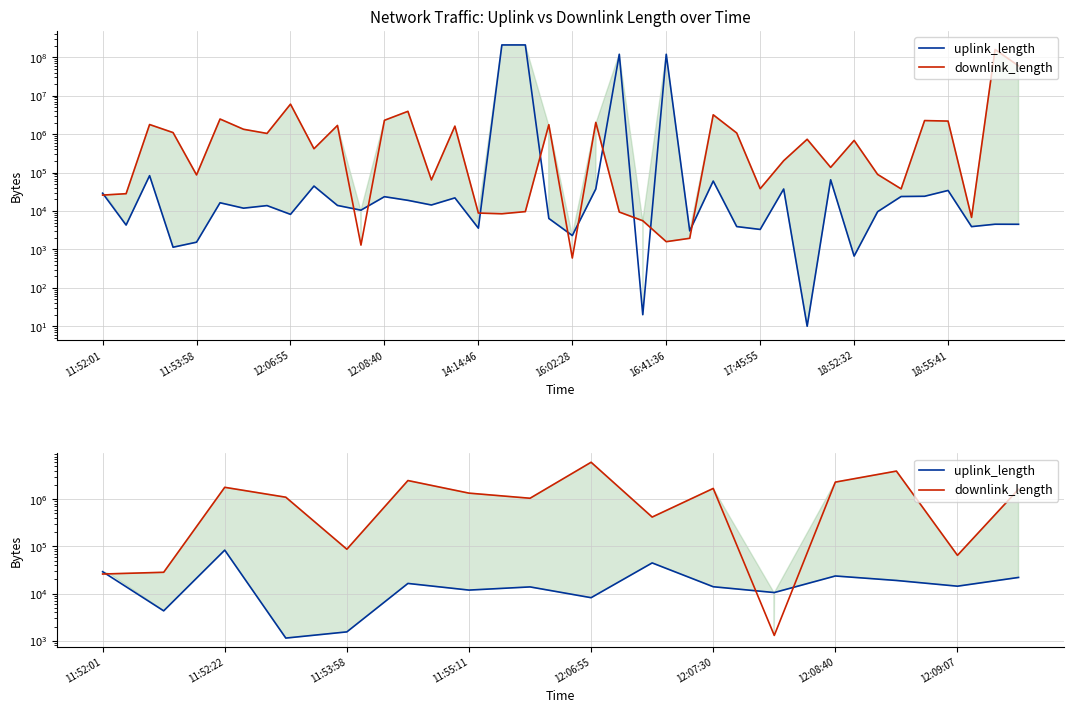

List the series in order of their overall mean, lowest first.

uplink_length, downlink_length